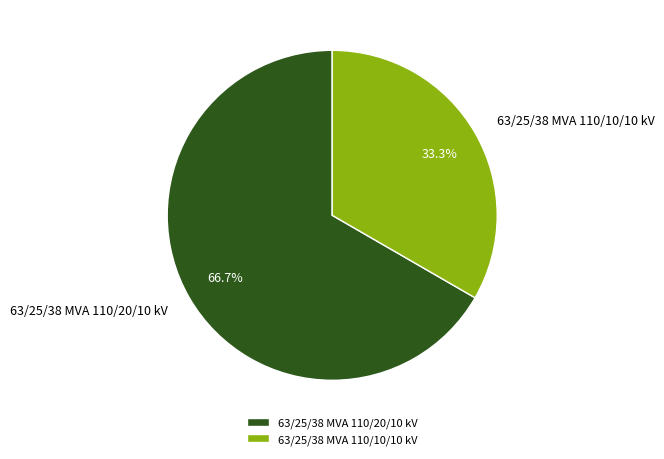

Rank the categories by value from highest to lowest.

63/25/38 MVA 110/20/10 kV, 63/25/38 MVA 110/10/10 kV